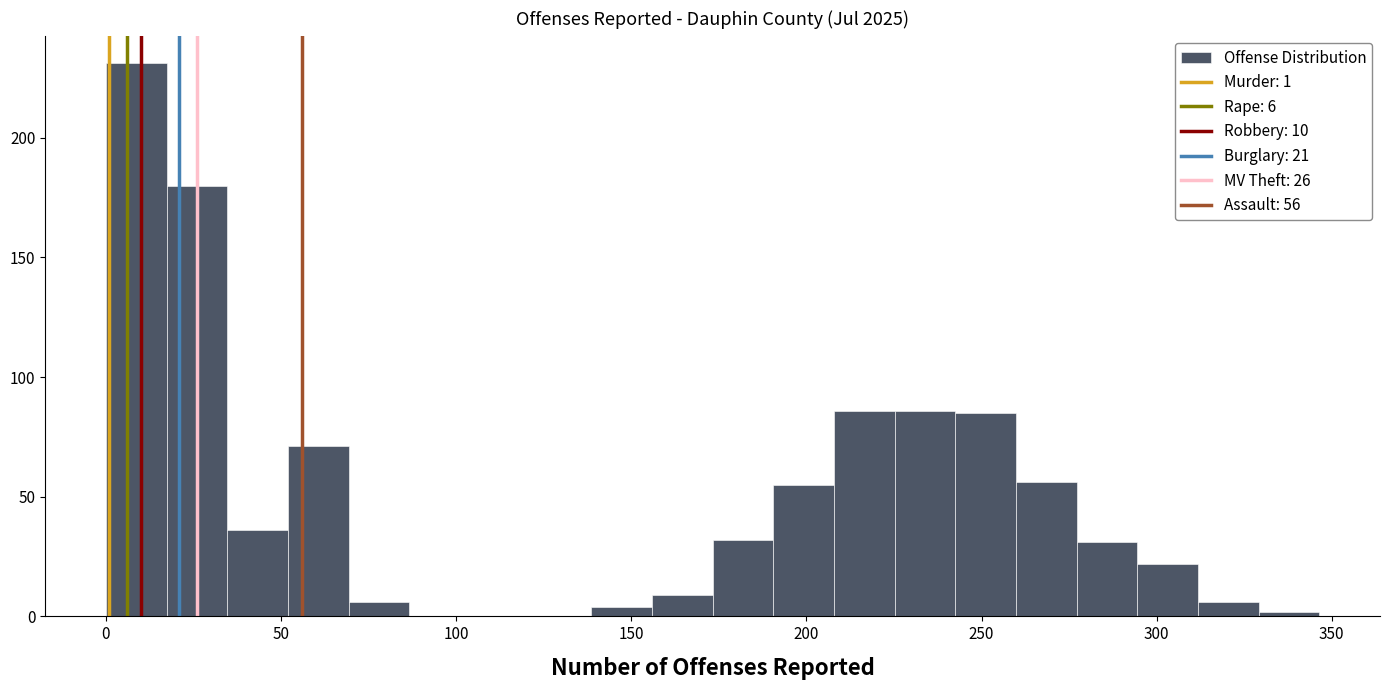

Read against the x-axis, roughly where is the centre of the tallest bar?

10